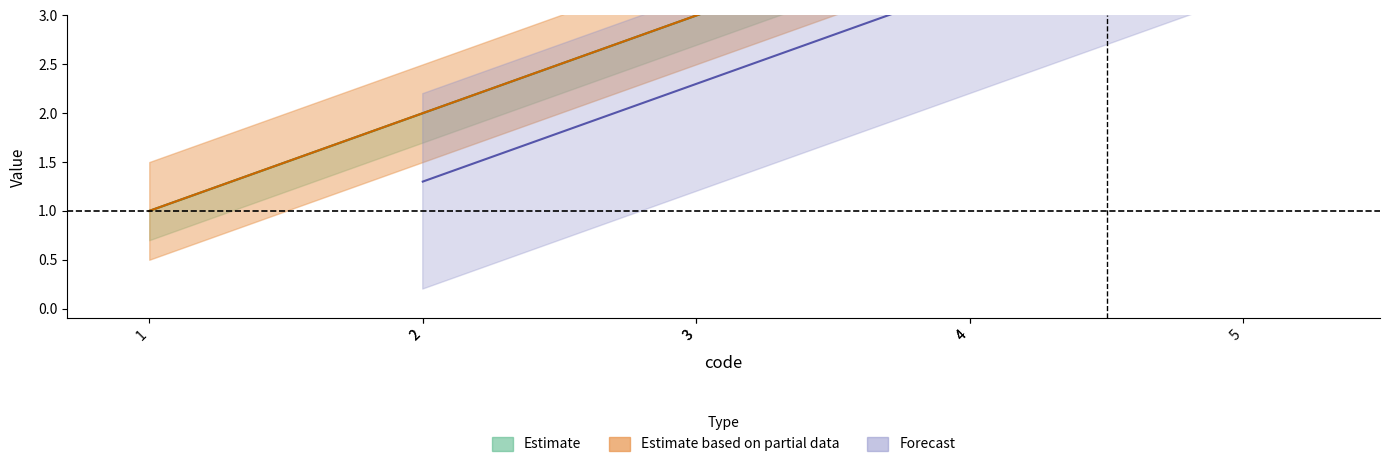

How many series are shown in this chart?

3